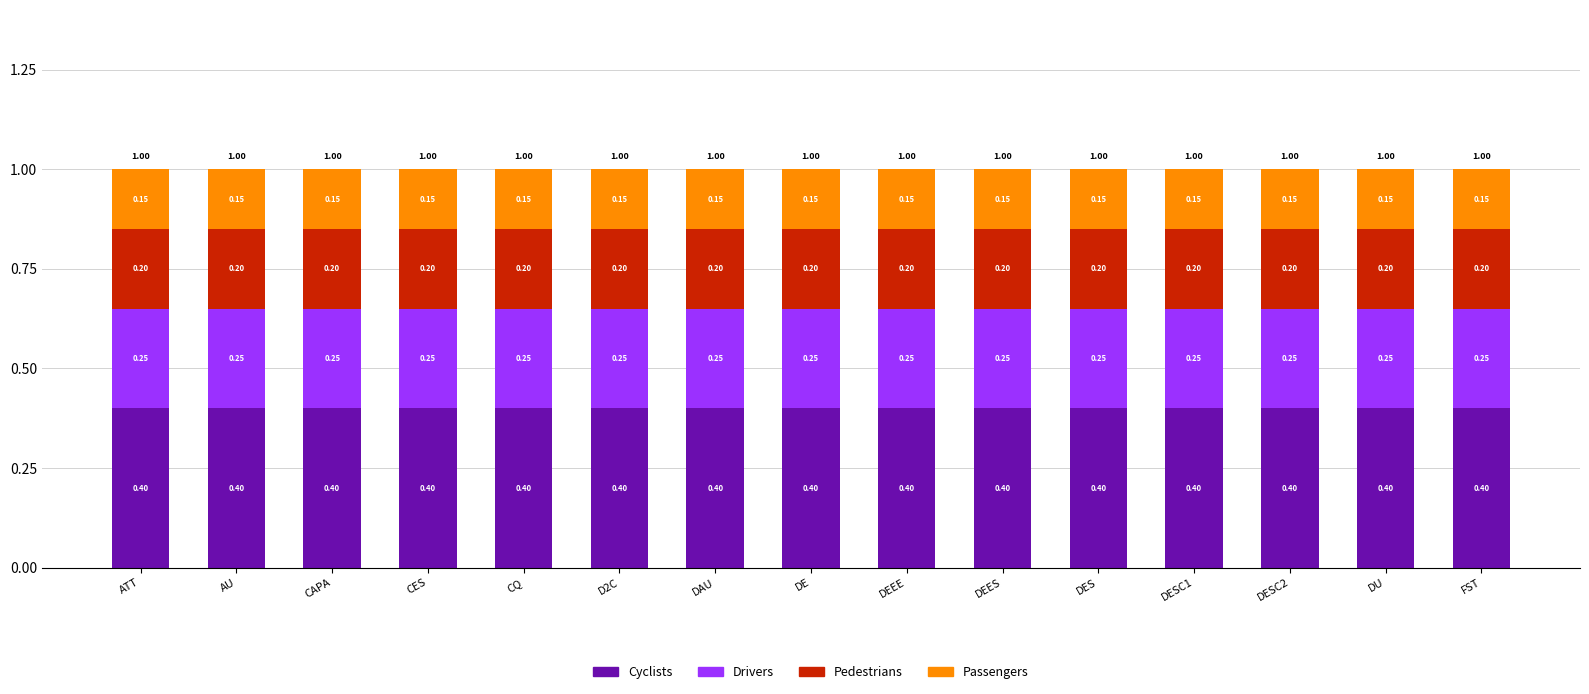

Is it true that Cyclists equals 0.4 at DEES?

True